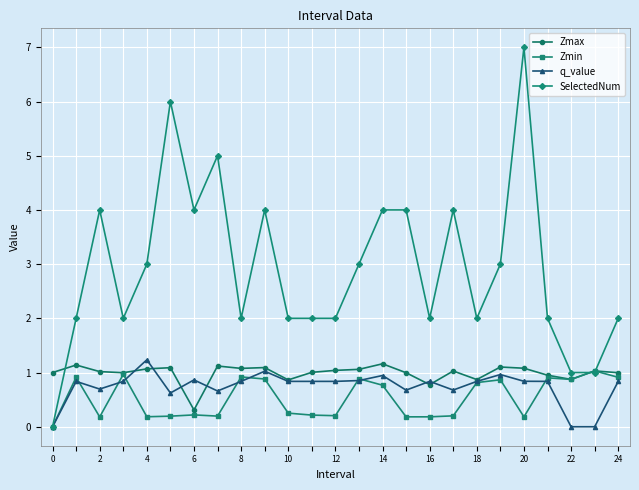

What is the maximum value for Zmax?

1.2